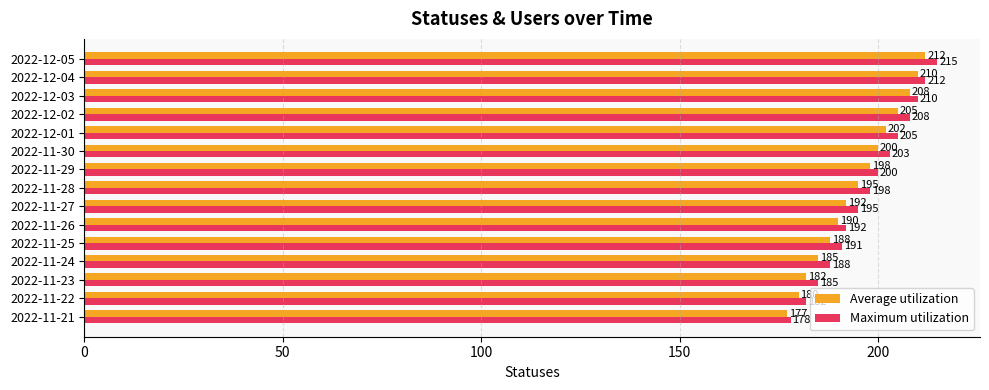

Which series has the largest range (max minus min)?

Maximum utilization